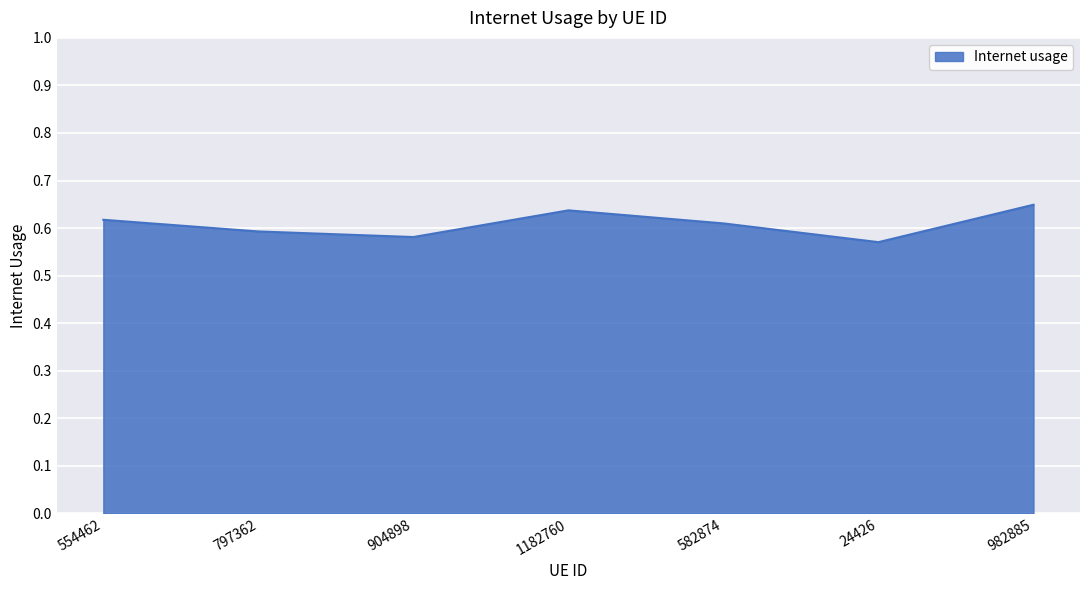

How many distinct data groups are displayed?

1